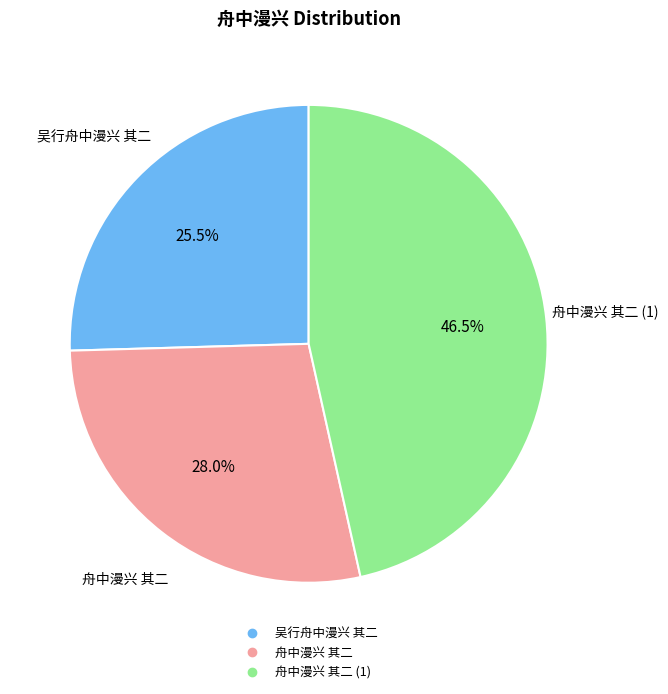

How many slices are in this pie chart?

3